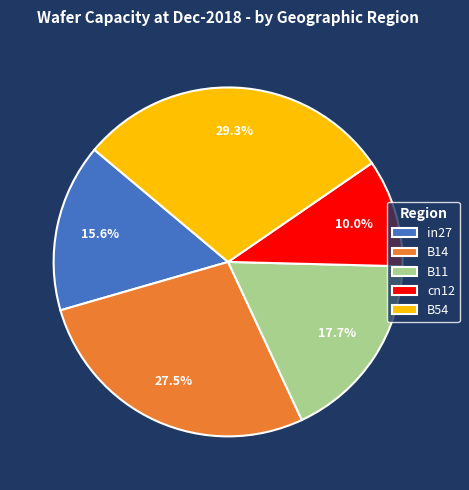

Approximately how many times larger is the value at B11 compared to B14?

0.6